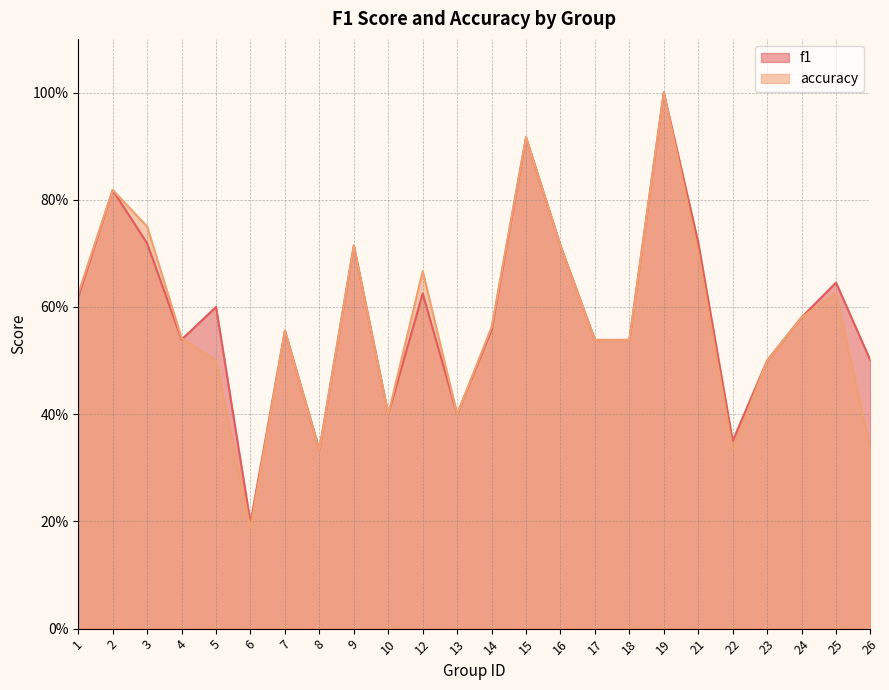

At which category is the sum across all series the highest?

19